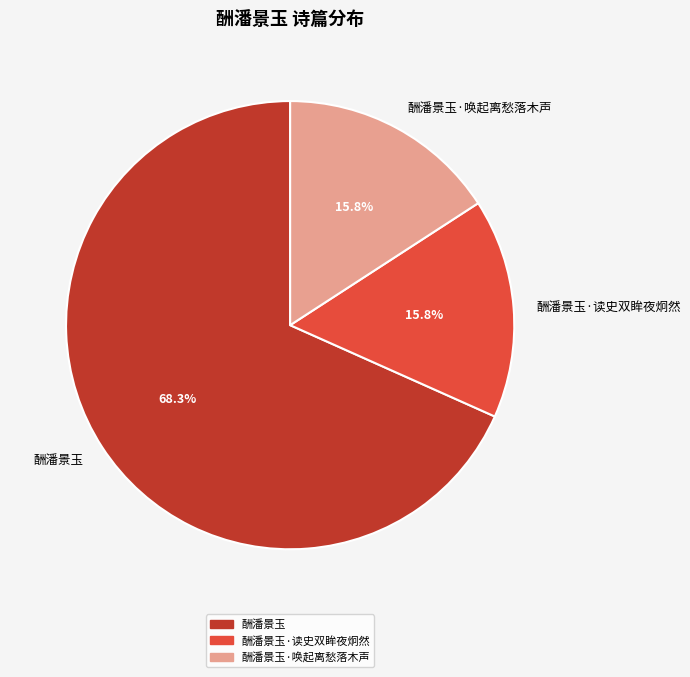

What percentage do 酬潘景玉 and 酬潘景玉·唤起离愁落木声 together represent?

84.2%